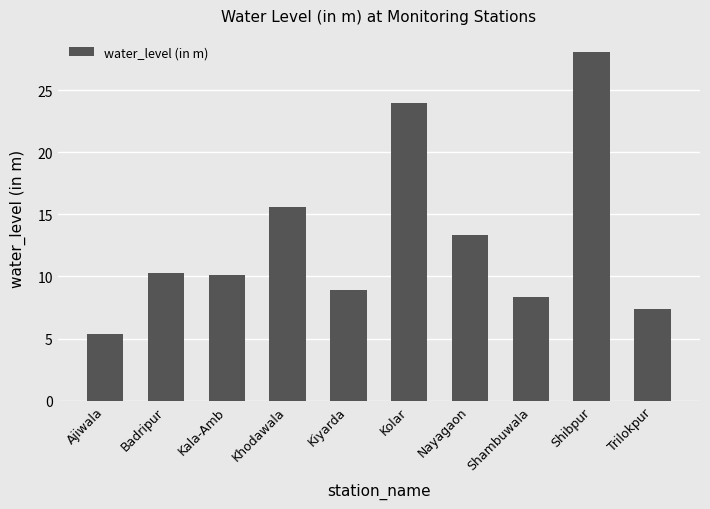

What is the greatest value displayed?

28.1